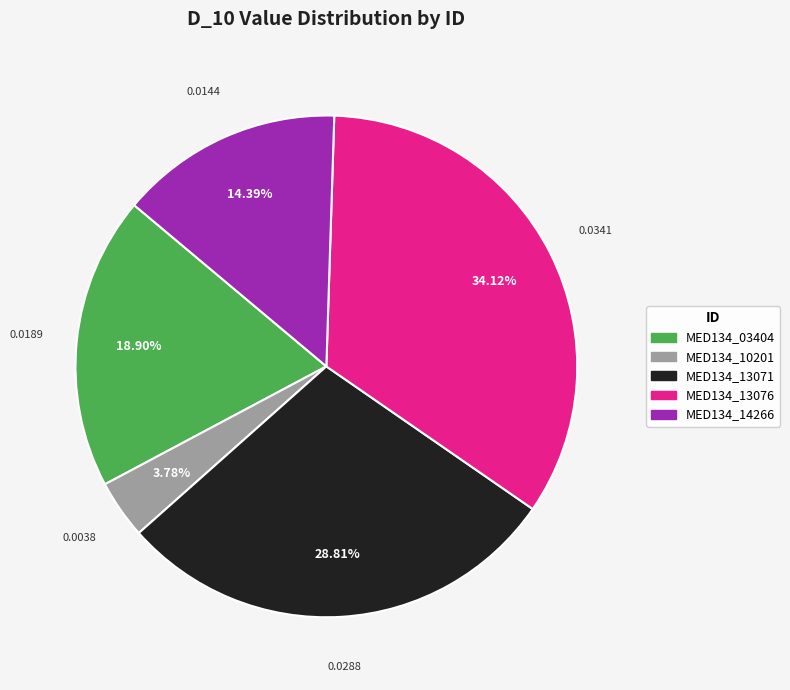

How many segments does this pie chart have?

5